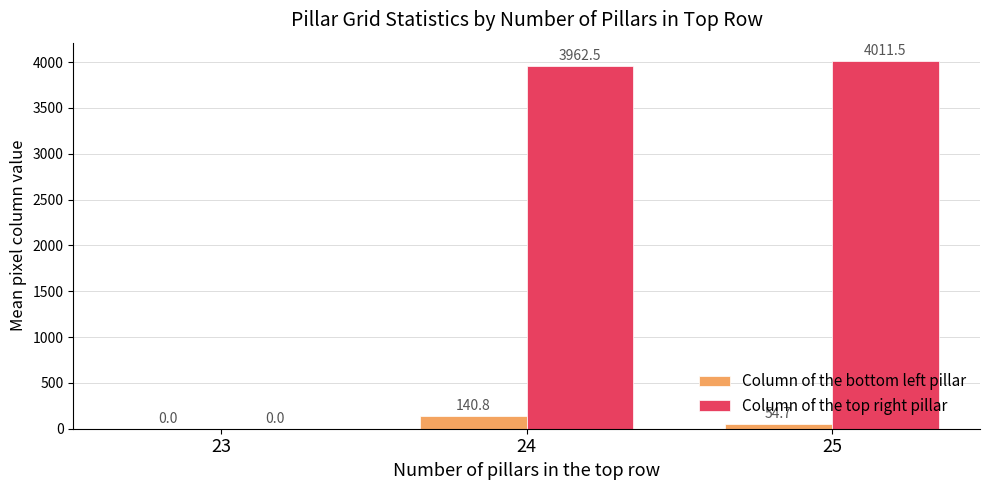

What value does the Column of the top right pillar series have at 24?

3962.5